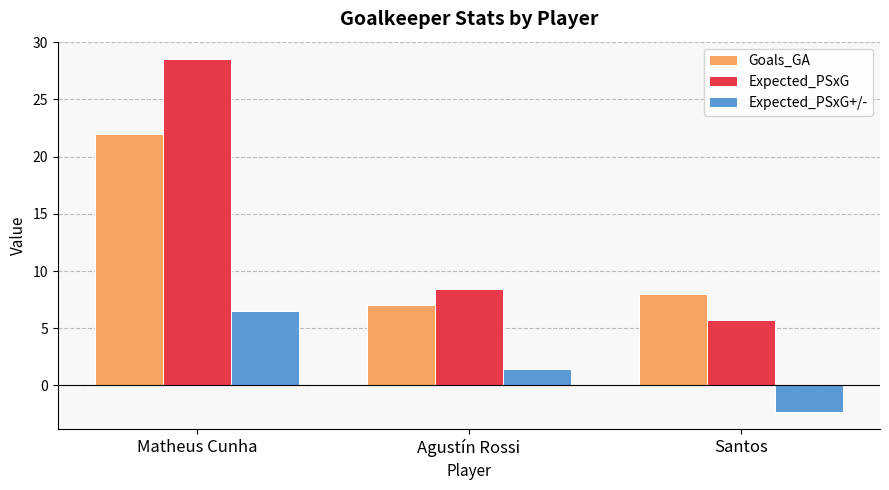

What is the difference between the Expected_PSxG+/- values at Santos and Agustín Rossi?

3.7